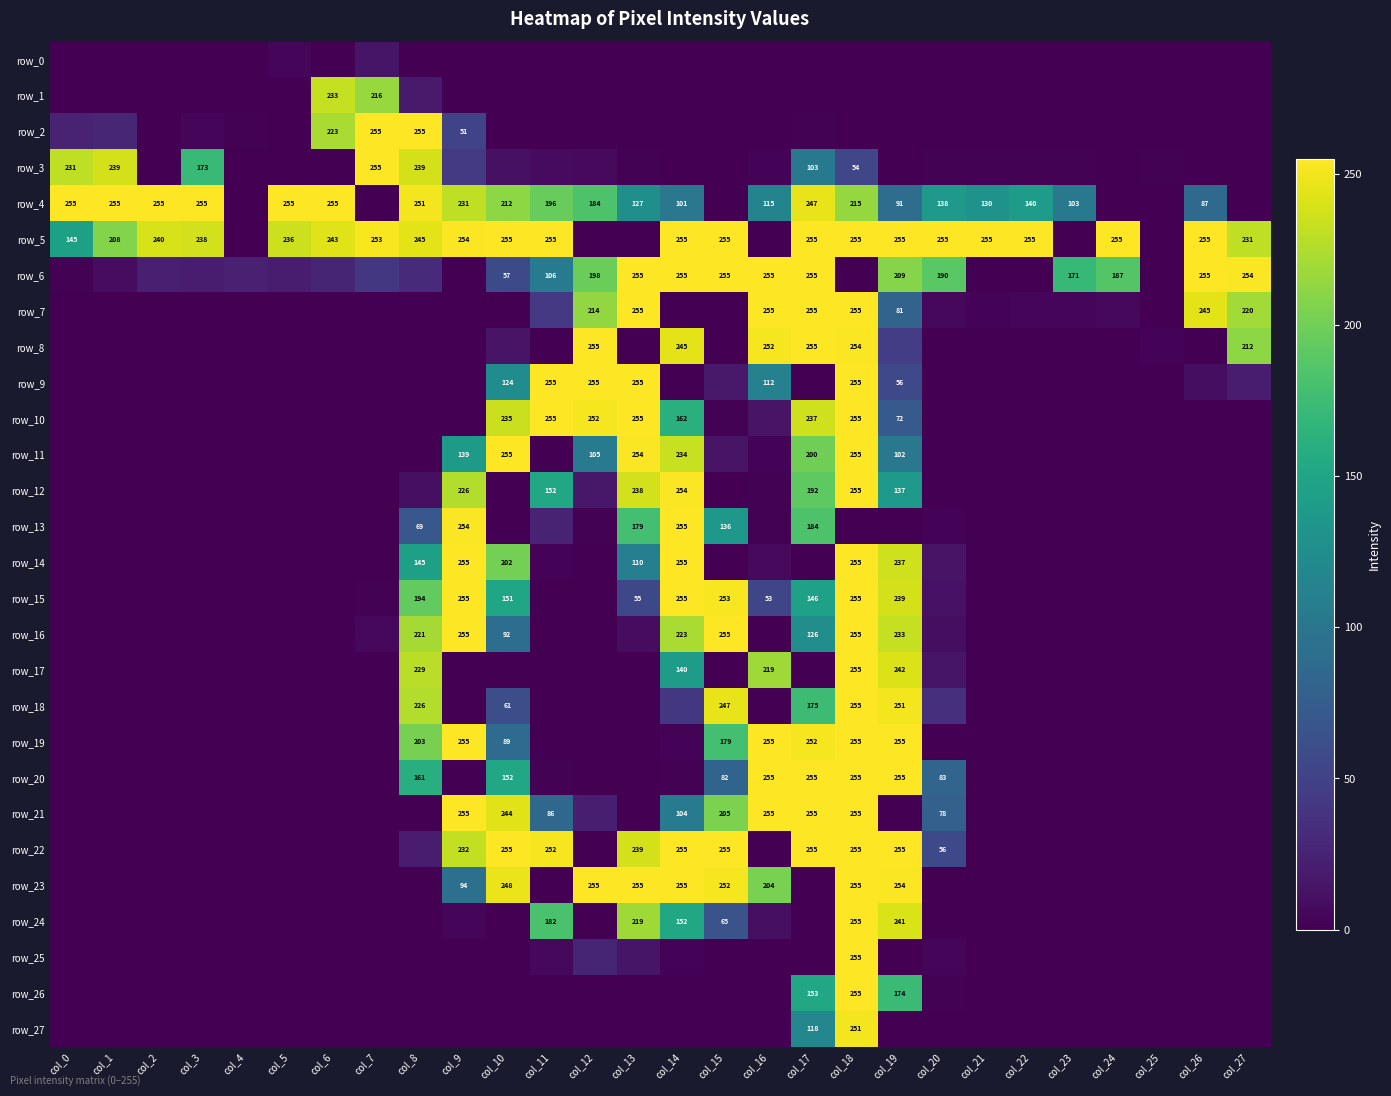

How many data points in row_23 are above 0?

9